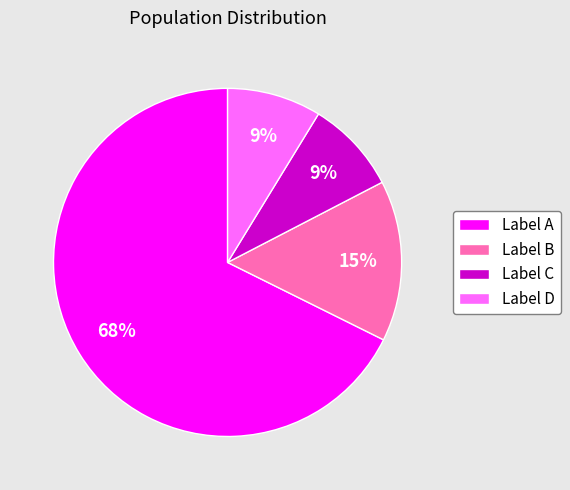

True or false: Label B accounts for 15% of the total.

True